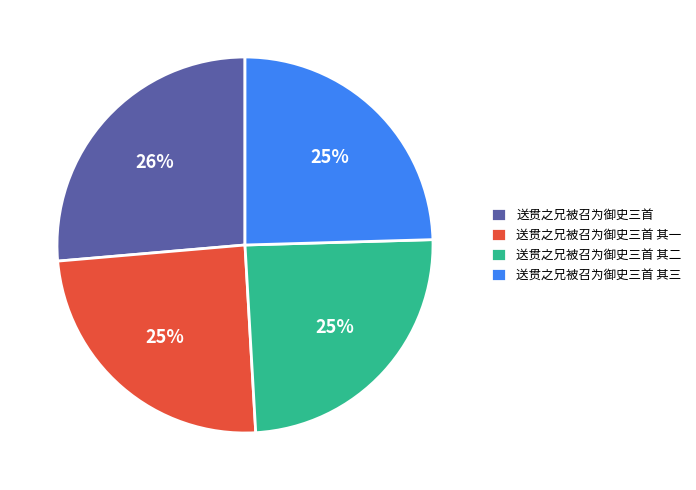

How many segments does this pie chart have?

4